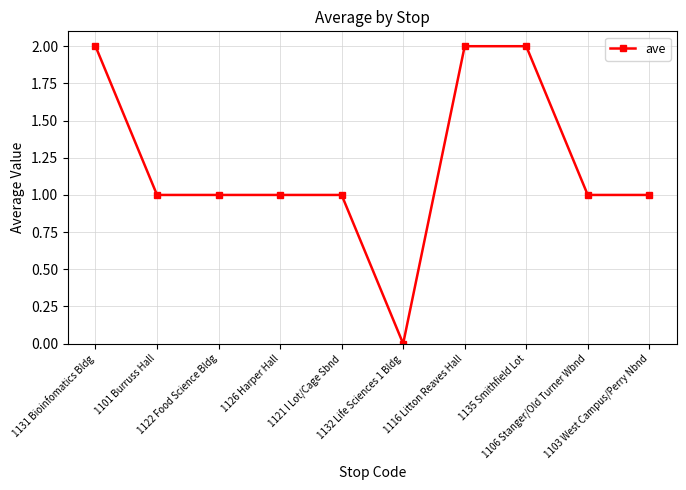

What is the value of the 10th point from the left?

1